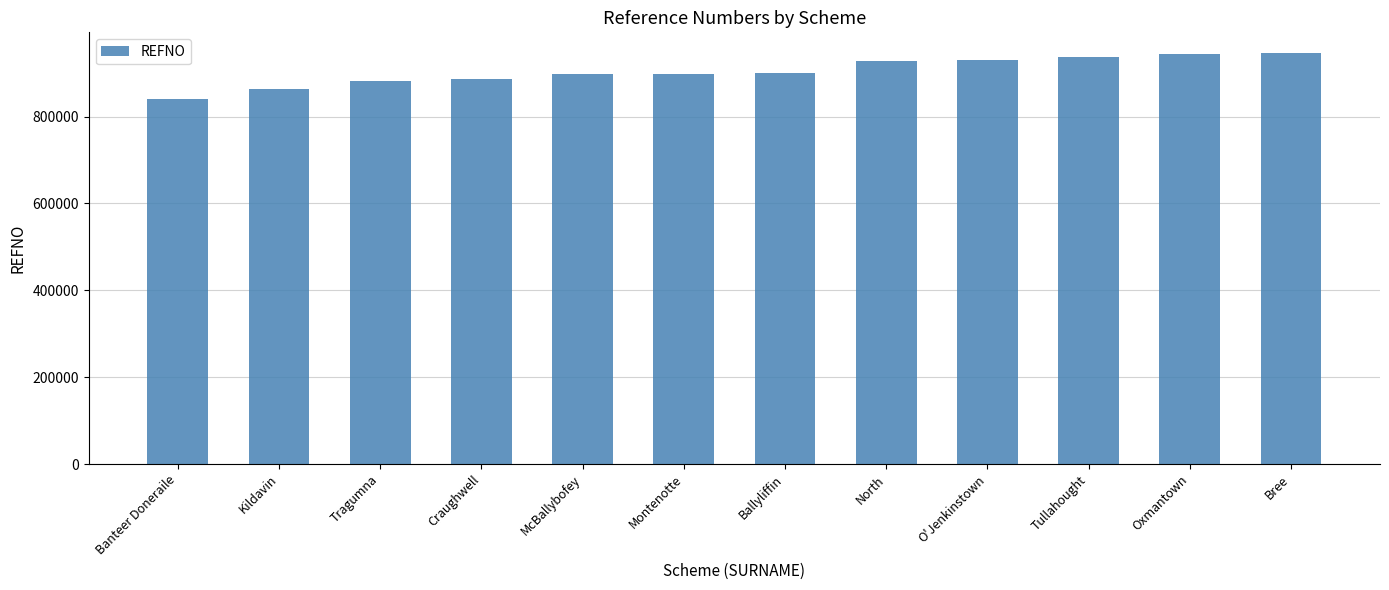

What is the label of the 5th bar from the right?

North